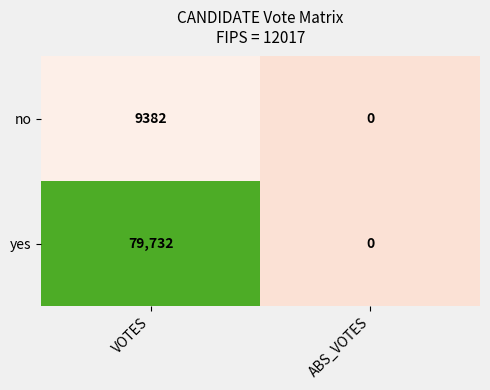

Reading left to right, extract all data points from this chart.

no: 9382	0
yes: 79732	0